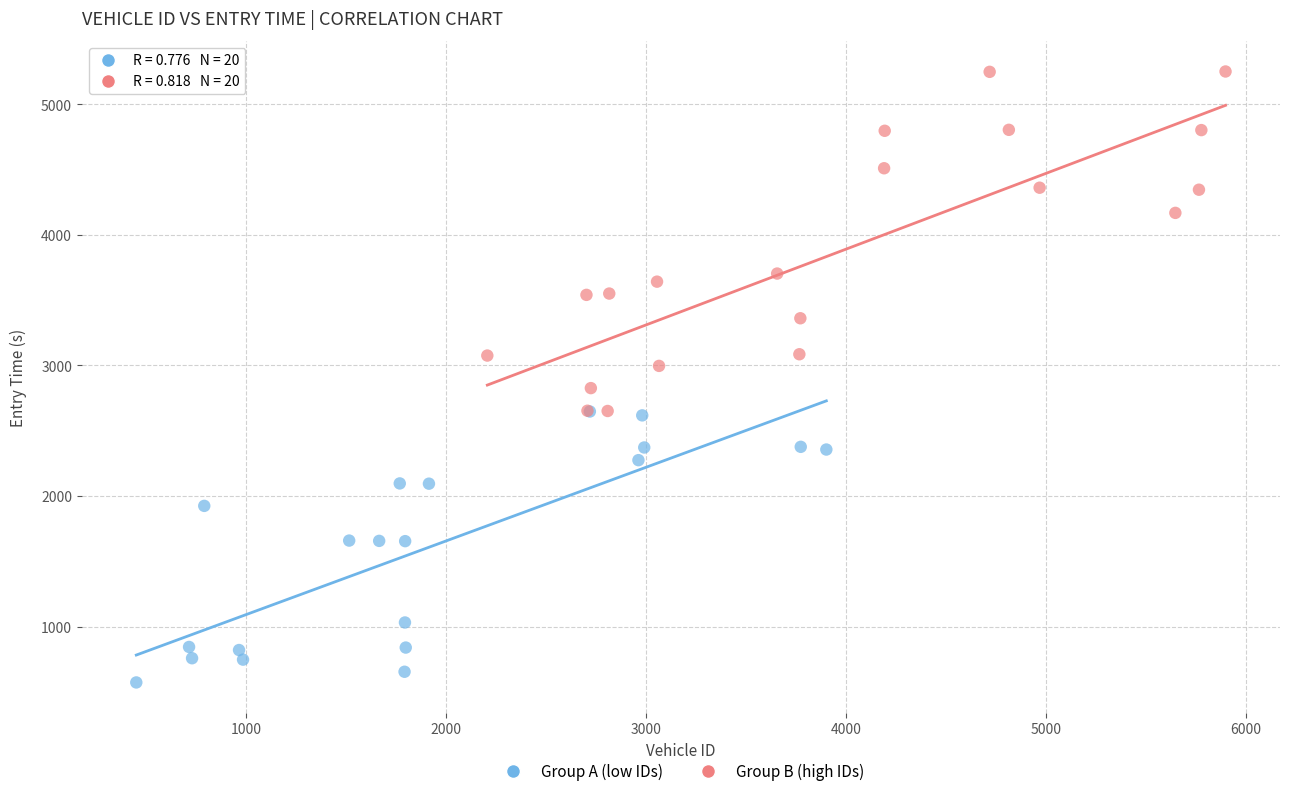

What are all the series names shown in the legend?

Group A (low IDs), Group B (high IDs)